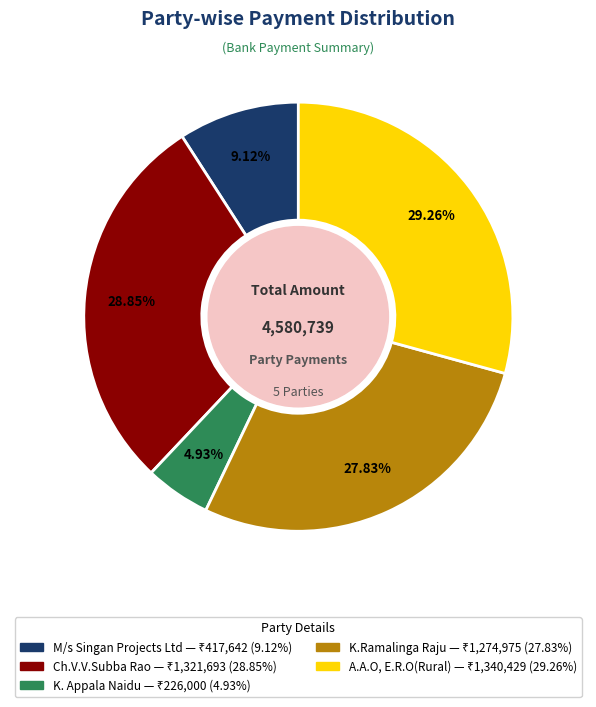

To the nearest percent, what is the difference between the largest and smallest slice percentages?

24%